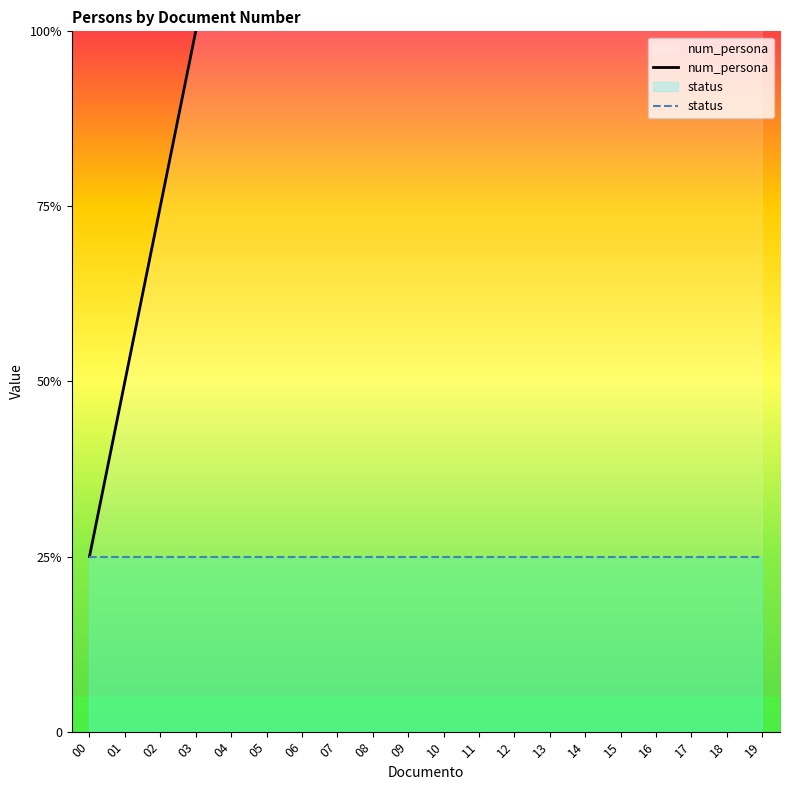

The value at 15 is 134.0. True or false?

False